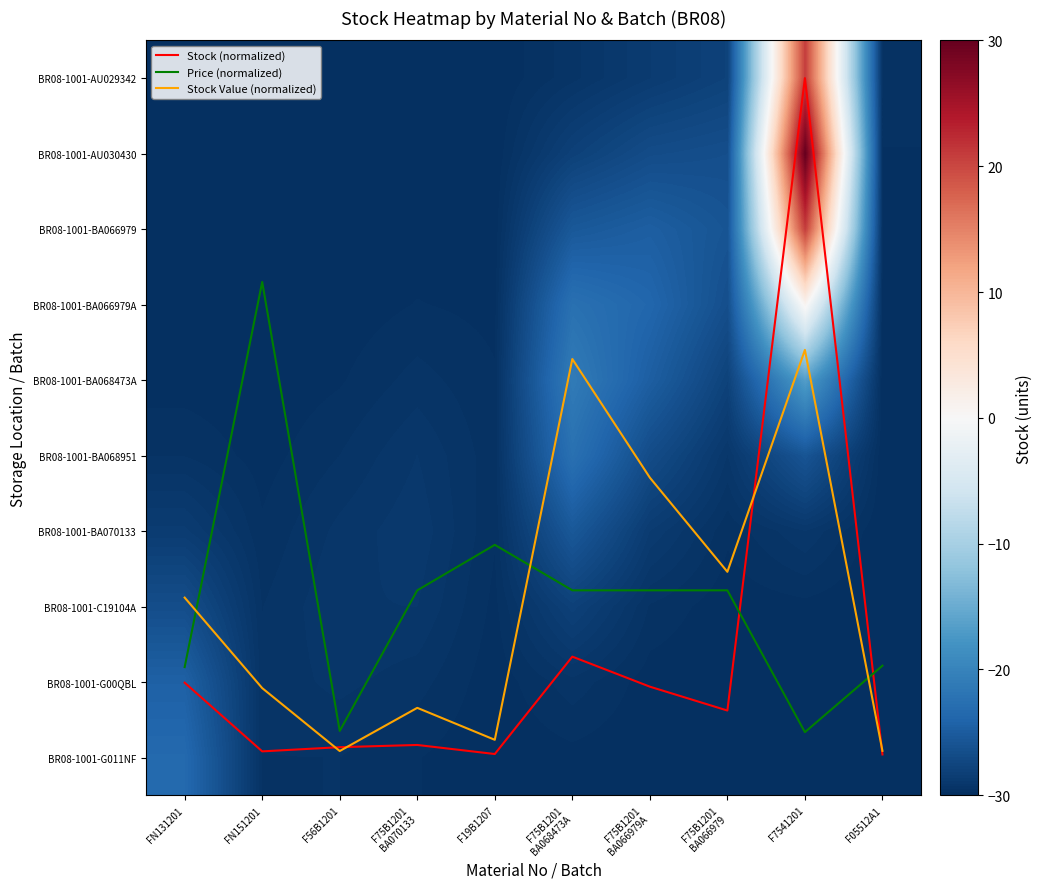

Is the value of Stock Value (normalized) at F75B1201
BA066979 greater than the value of Stock (normalized) at F75B1201
BA070133?

Yes